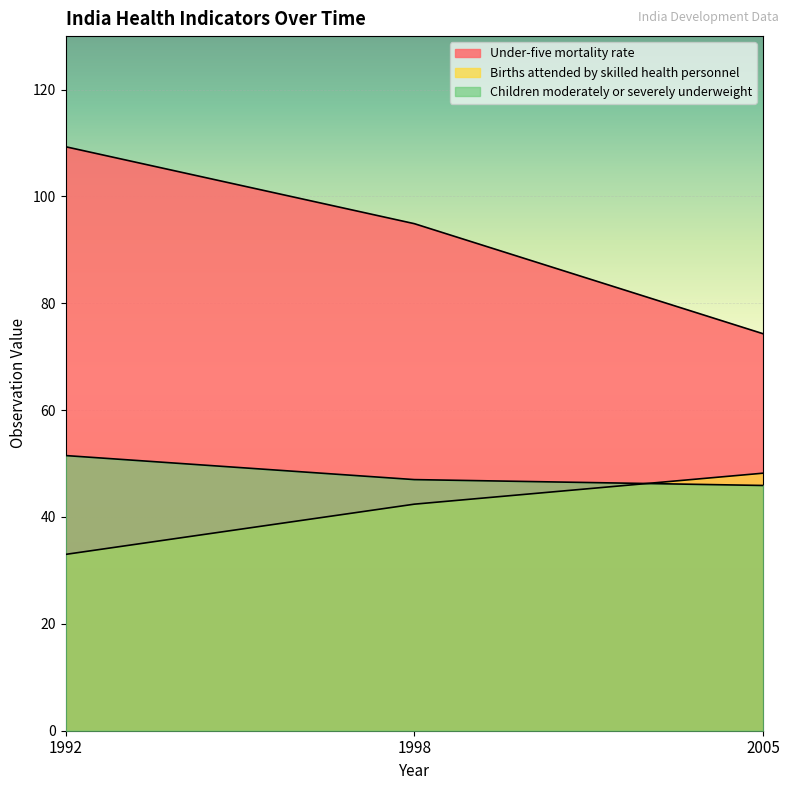

What is the total value across all series at 1992?

193.8